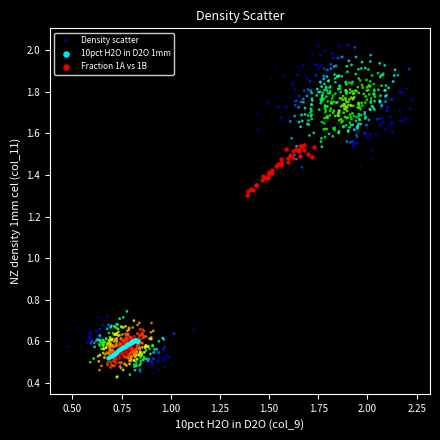

Which series reaches the maximum Y coordinate?

Density scatter